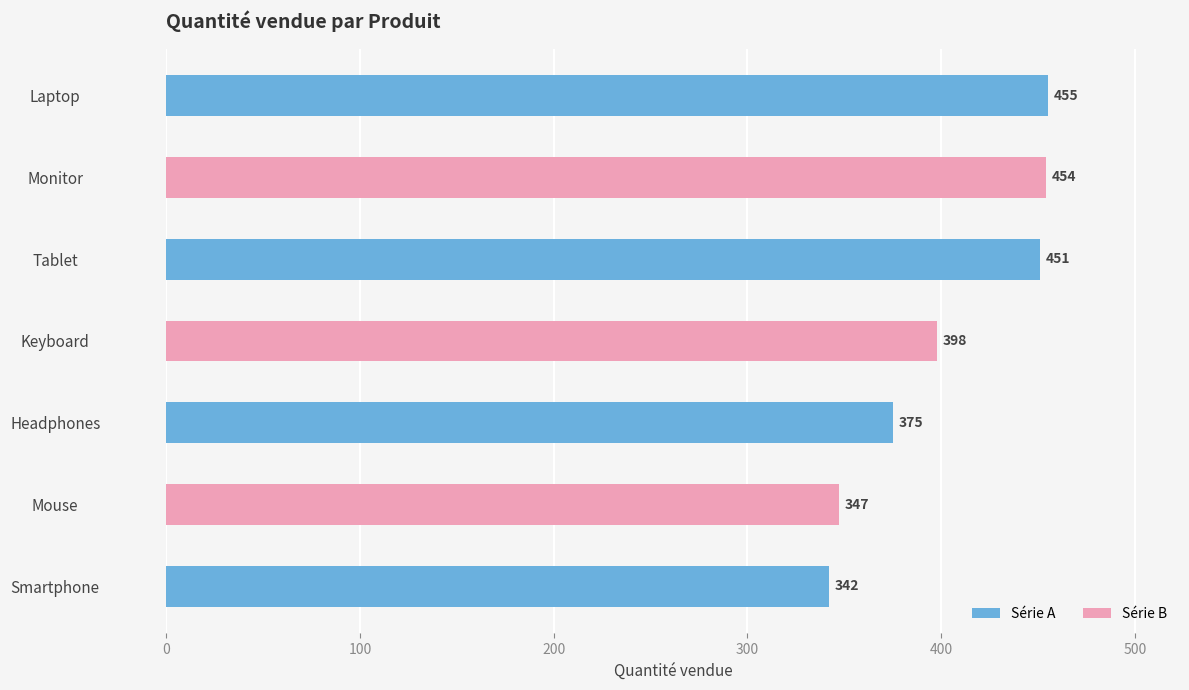

List the labels in order of value, largest first.

Laptop, Monitor, Tablet, Keyboard, Headphones, Mouse, Smartphone